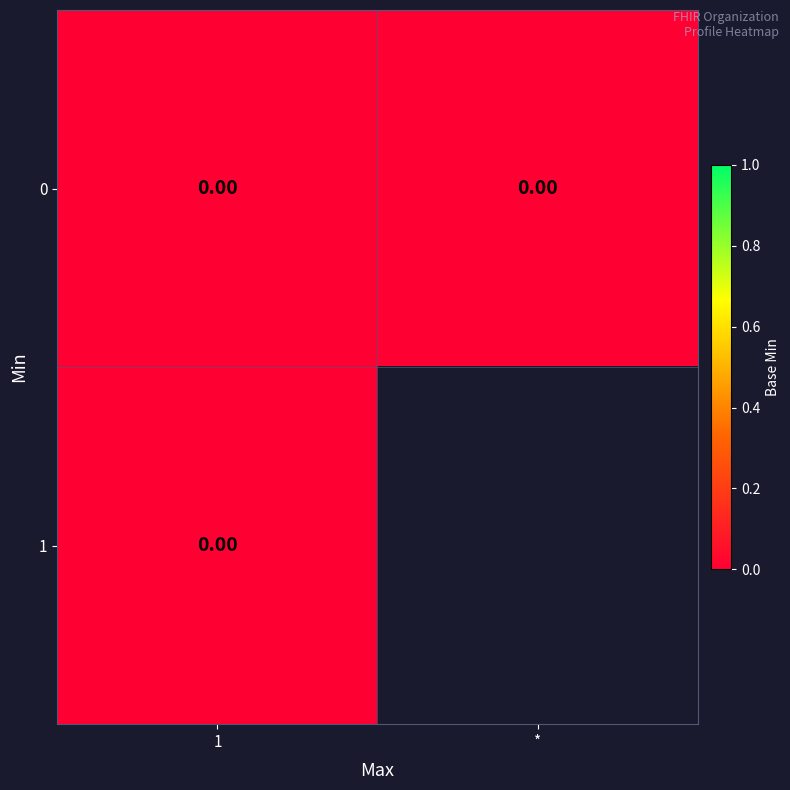

Which category has the highest value across all series?

0_1